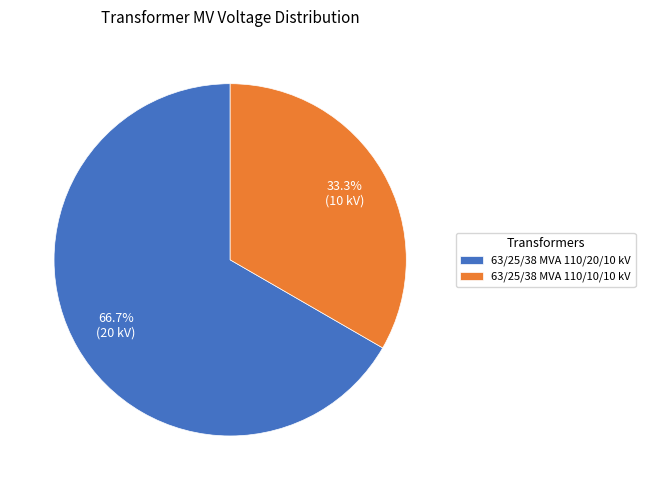

What is the ratio of the value at 63/25/38 MVA 110/10/10 kV to the value at 63/25/38 MVA 110/20/10 kV?

0.5